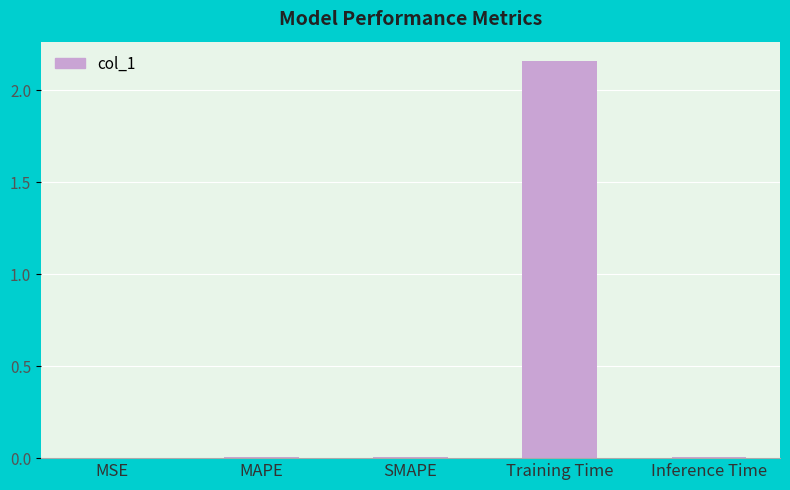

The chart shows a value of 0.0 at Inference Time. True or false?

True